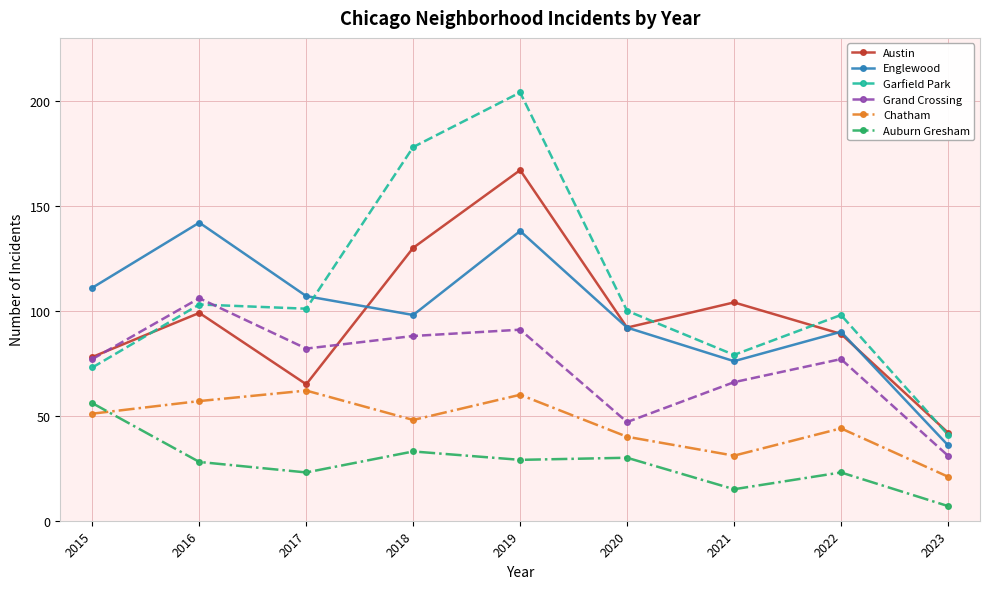

Reading right to left, what are all the values shown in this chart?

Austin: 2023=42	2022=89	2021=104	2020=92	2019=167	2018=130	2017=65	2016=99	2015=78
Englewood: 2023=36	2022=90	2021=76	2020=92	2019=138	2018=98	2017=107	2016=142	2015=111
Garfield Park: 2023=41	2022=98	2021=79	2020=100	2019=204	2018=178	2017=101	2016=103	2015=73
Grand Crossing: 2023=31	2022=77	2021=66	2020=47	2019=91	2018=88	2017=82	2016=106	2015=77
Chatham: 2023=21	2022=44	2021=31	2020=40	2019=60	2018=48	2017=62	2016=57	2015=51
Auburn Gresham: 2023=7	2022=23	2021=15	2020=30	2019=29	2018=33	2017=23	2016=28	2015=56